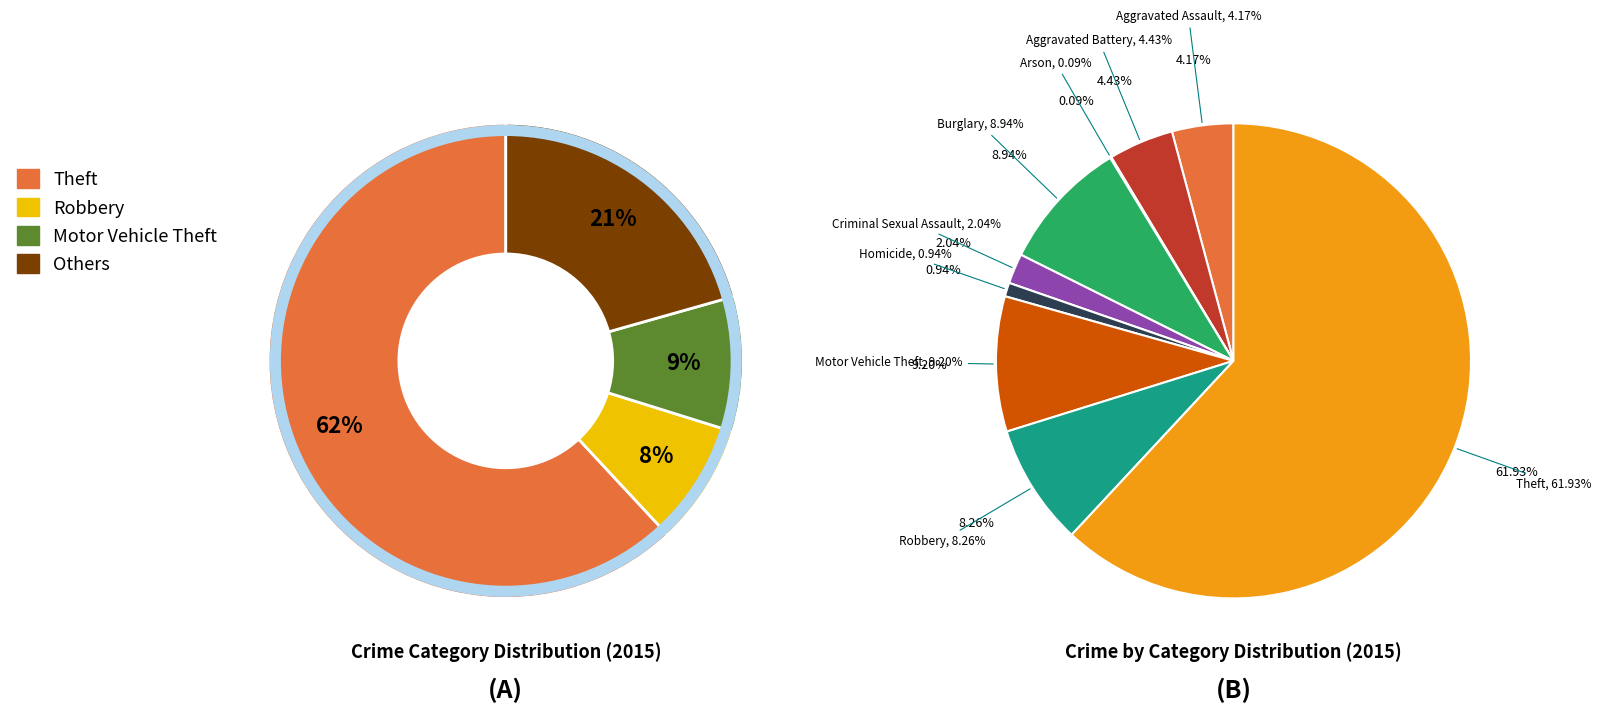

What percentage is the Homicide slice, to the nearest percent?

1%